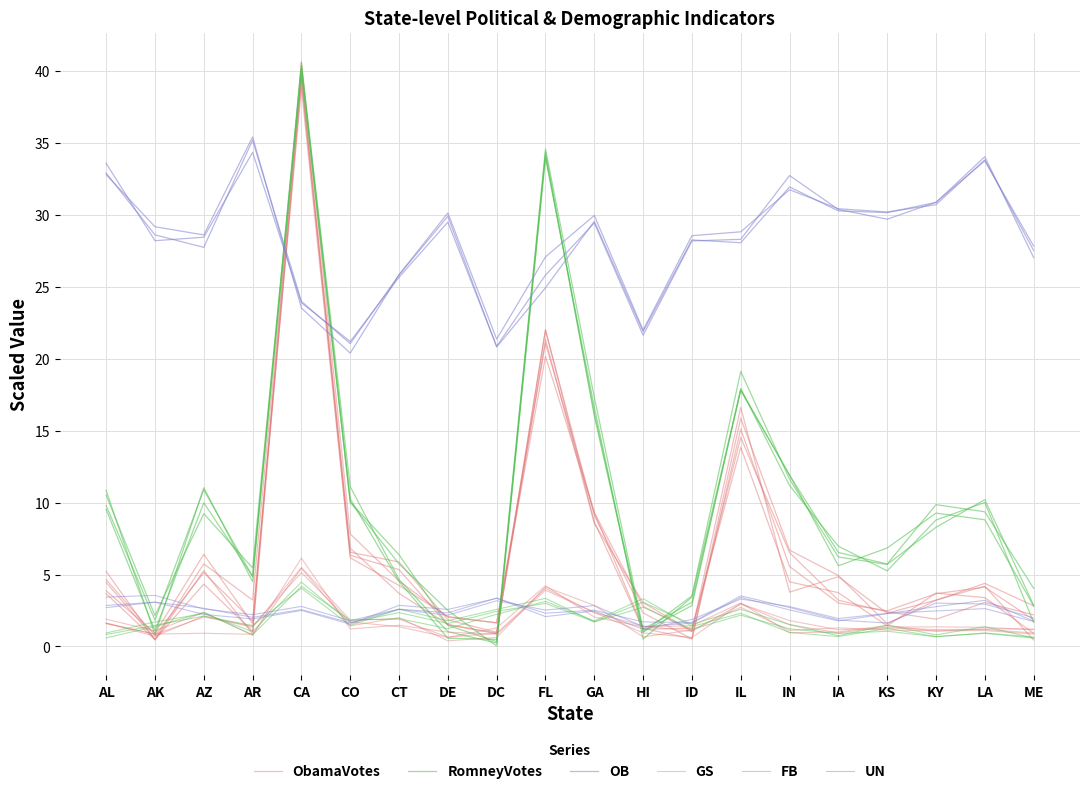

How many interior local peaks does the UN series have?

7